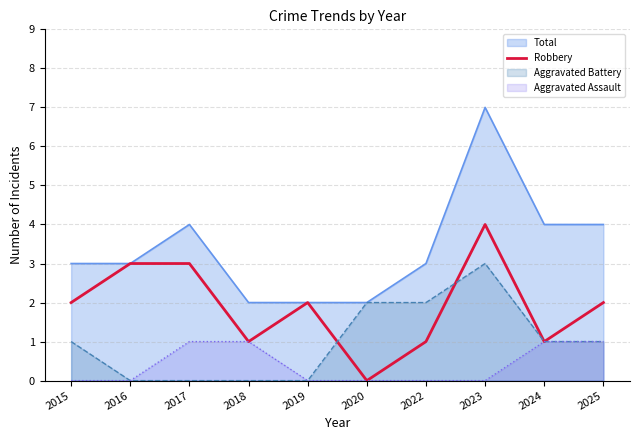

How many lines are shown in the chart?

4